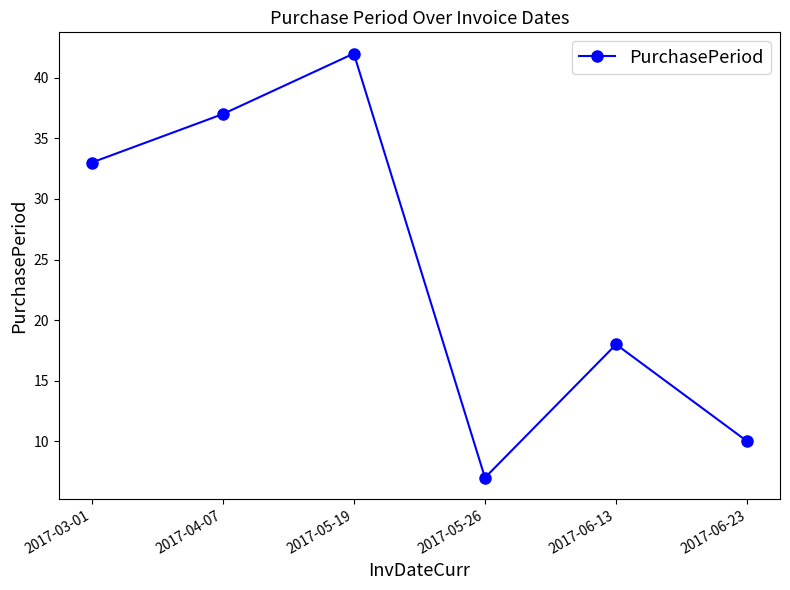

Does the chart display data point markers on the line(s)?

Yes